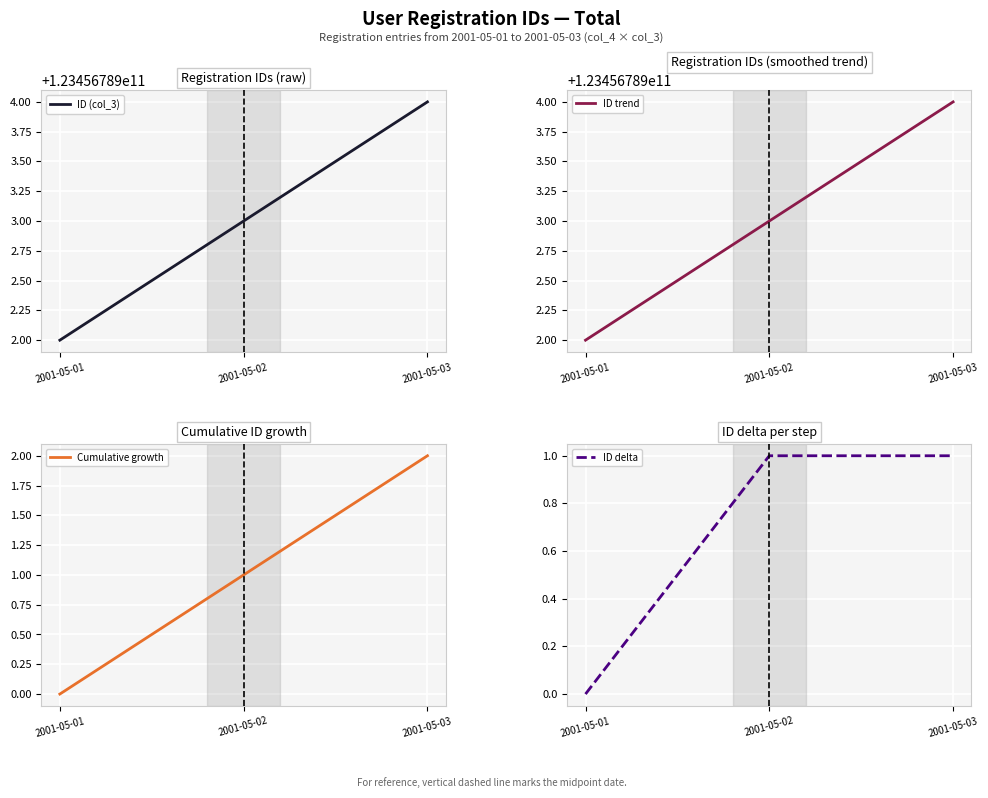

How many ID delta values are between 0 and 1?

3